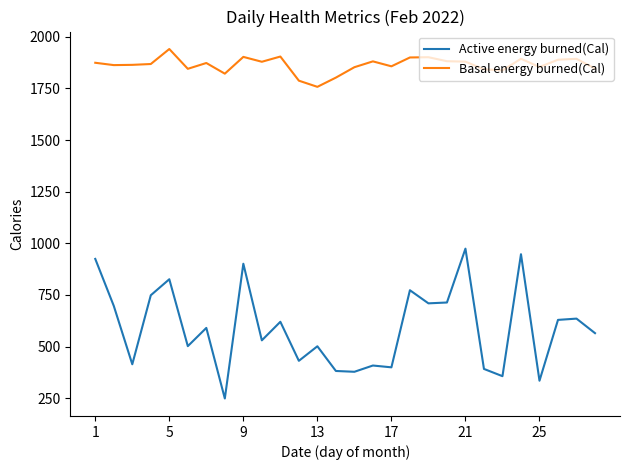

True or false: Basal energy burned(Cal) and Active energy burned(Cal) cross at least once.

False